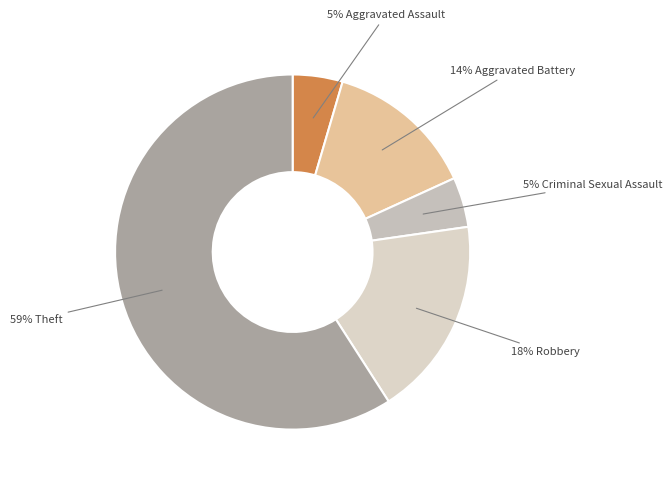

Rank the categories by value from highest to lowest.

Theft, Robbery, Aggravated Battery, Aggravated Assault, Criminal Sexual Assault